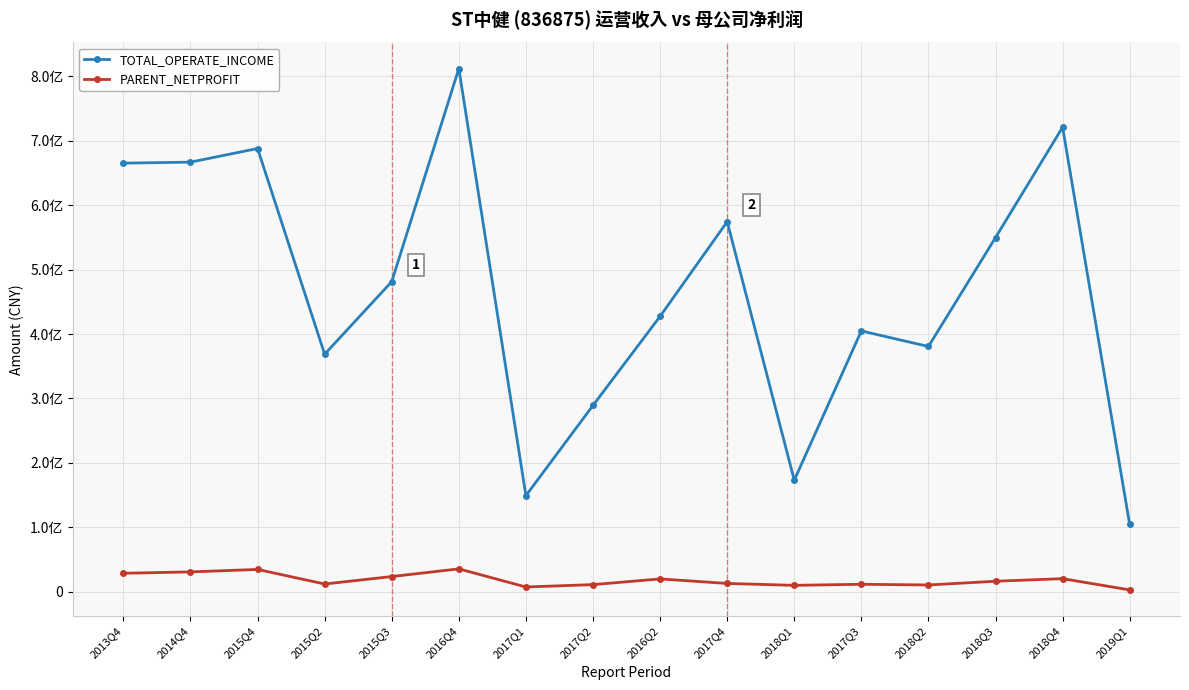

Rank the series by their maximum value, from highest to lowest.

TOTAL_OPERATE_INCOME, PARENT_NETPROFIT